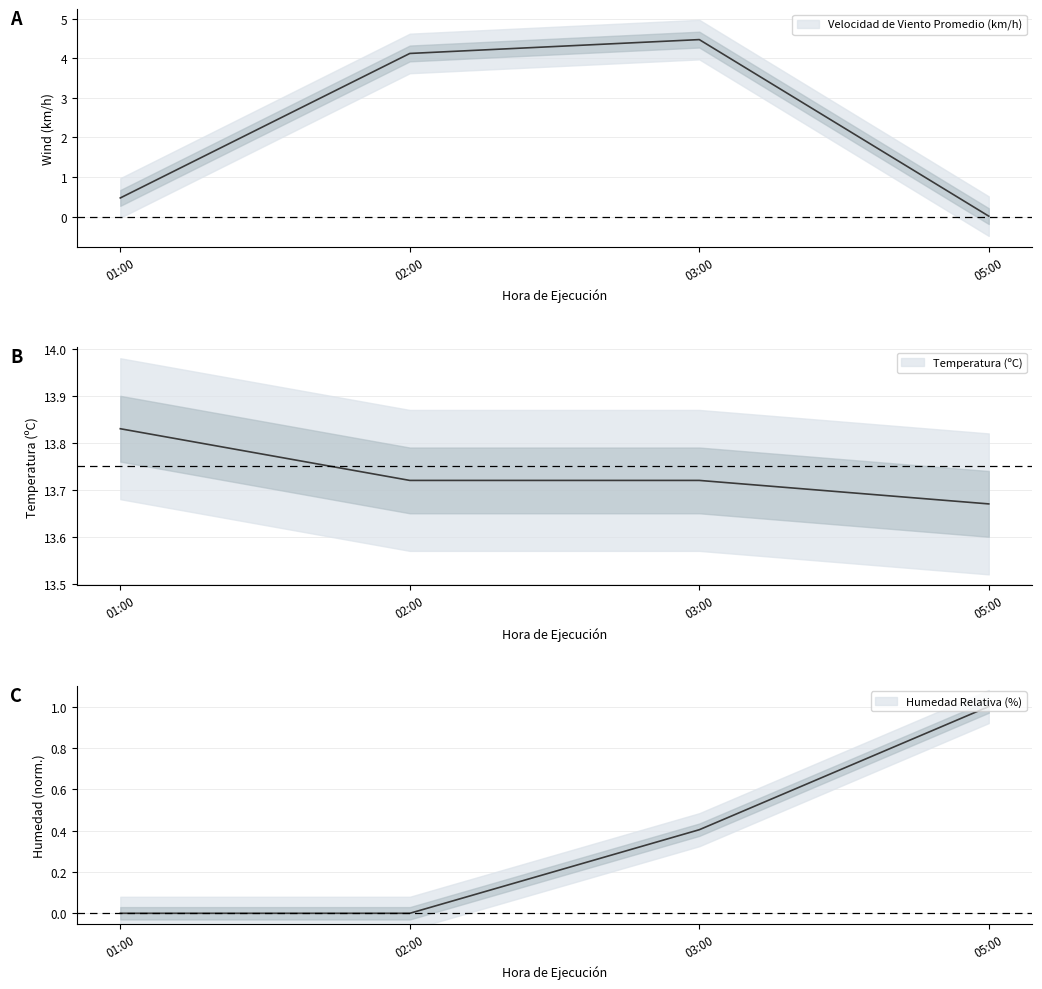

At how many categories does at least one series exceed 12?

4